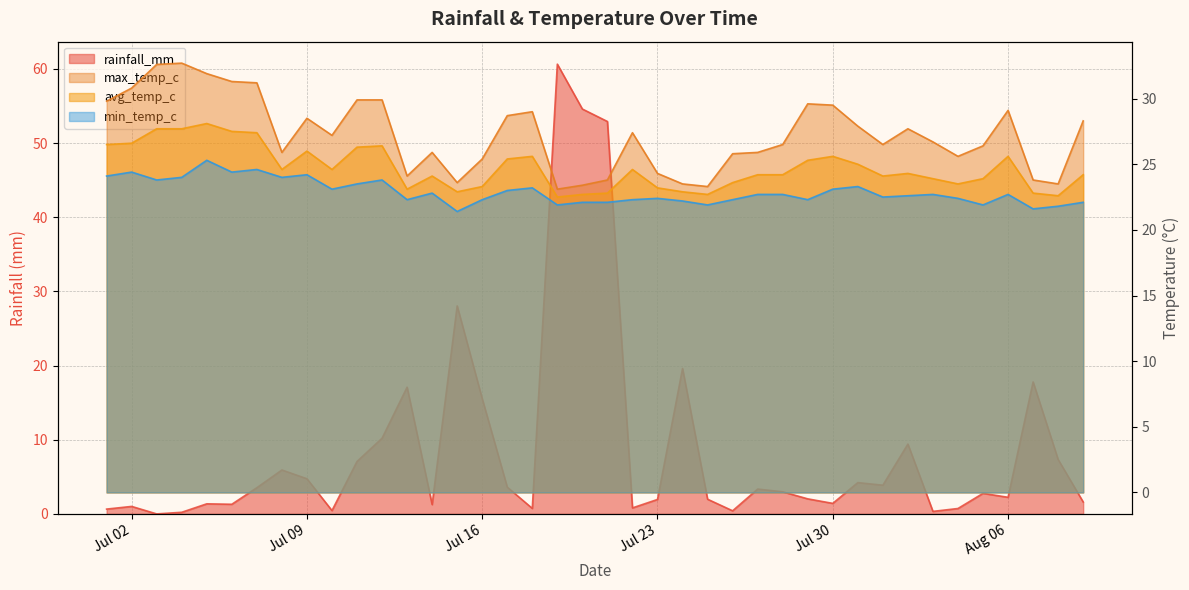

What is the label of the 9th point from the right?

2024-08-01